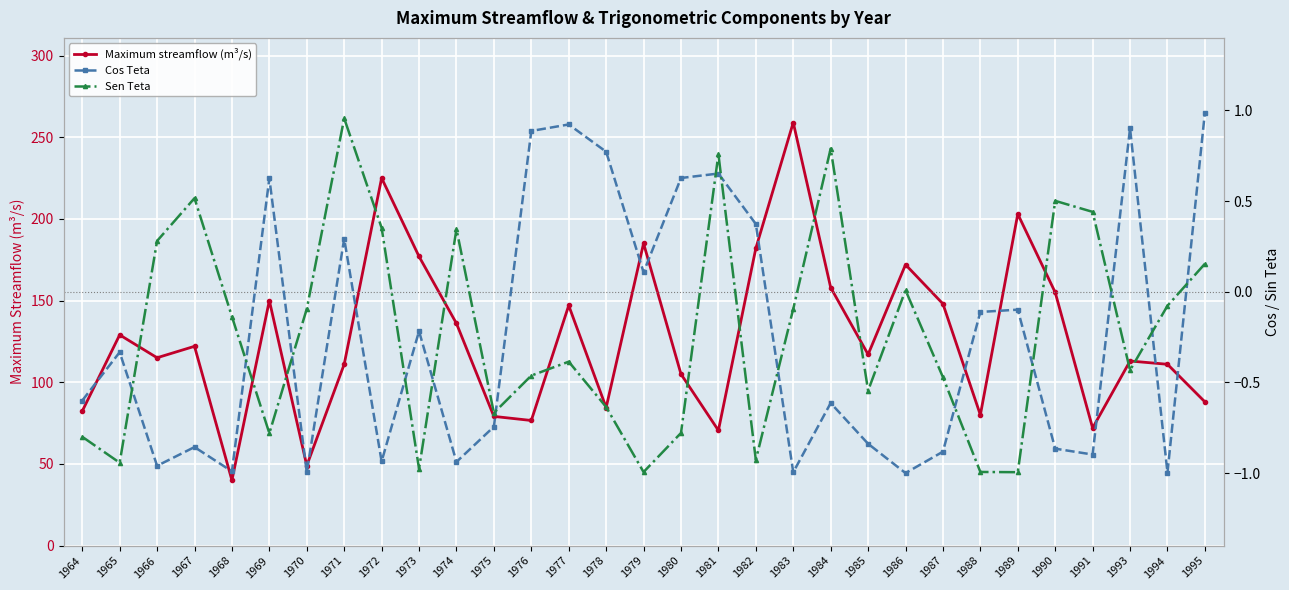

At which category is the sum across all series the highest?

1983